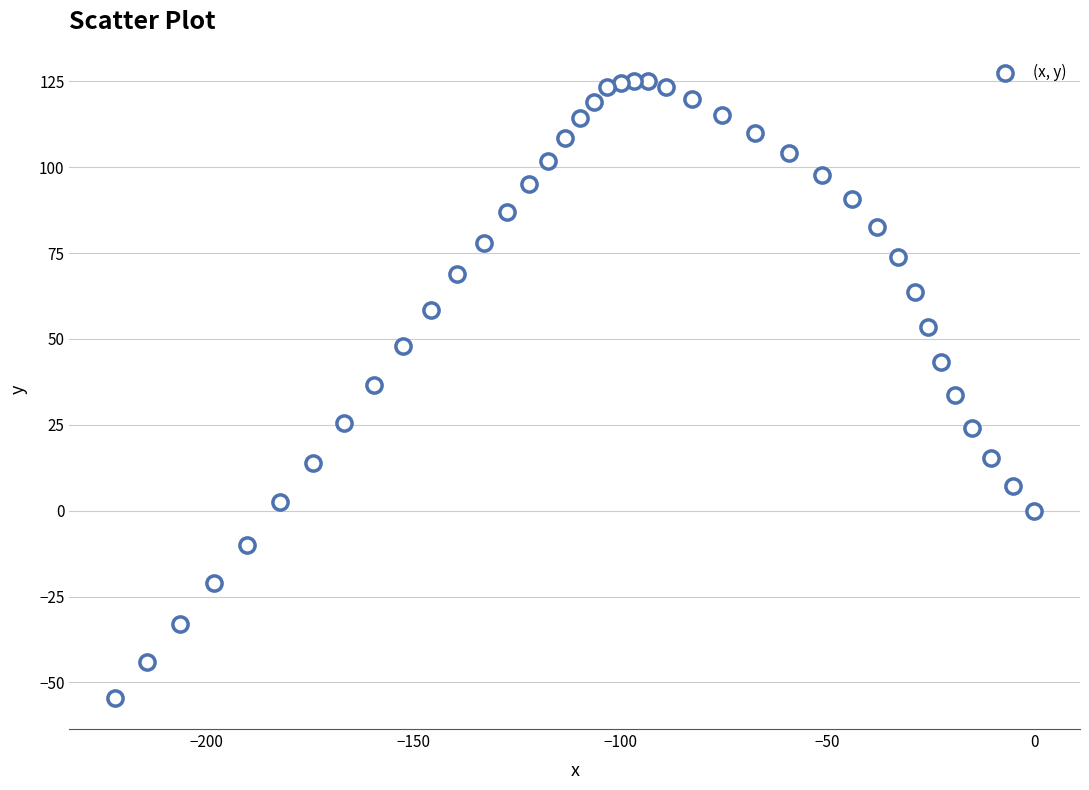

What is the range of X values (max minus min)?

222.1